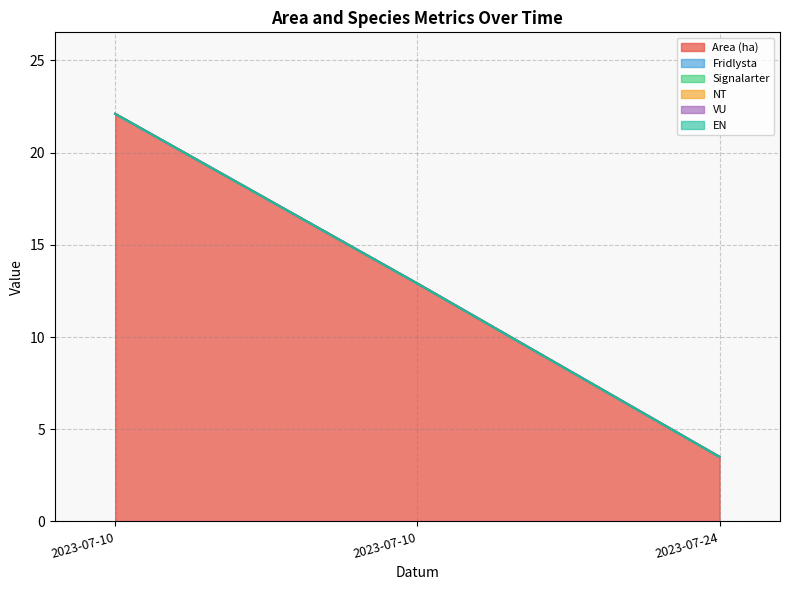

At which category is the sum across all series the highest?

2023-07-10